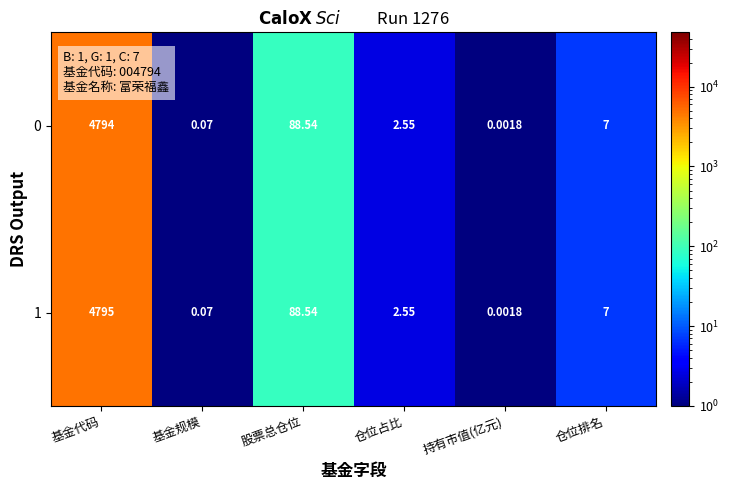

What is the total value across all series at 仓位排名?

14.0